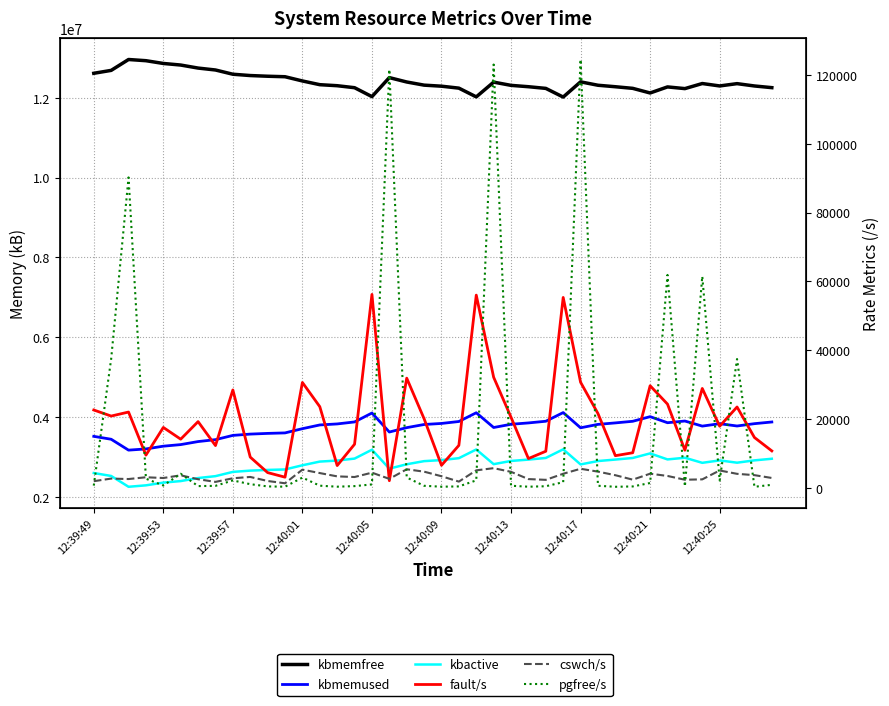

After their last crossing, which series has the higher values: fault/s or pgfree/s?

fault/s